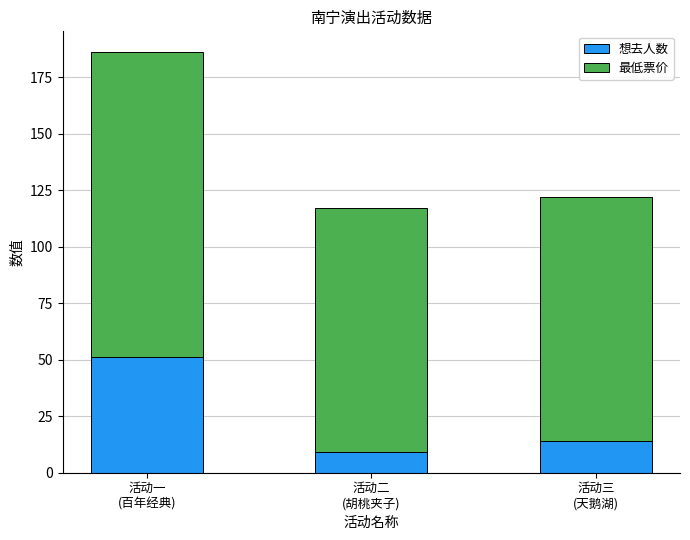

What is the average value of the 想去人数 series?

25